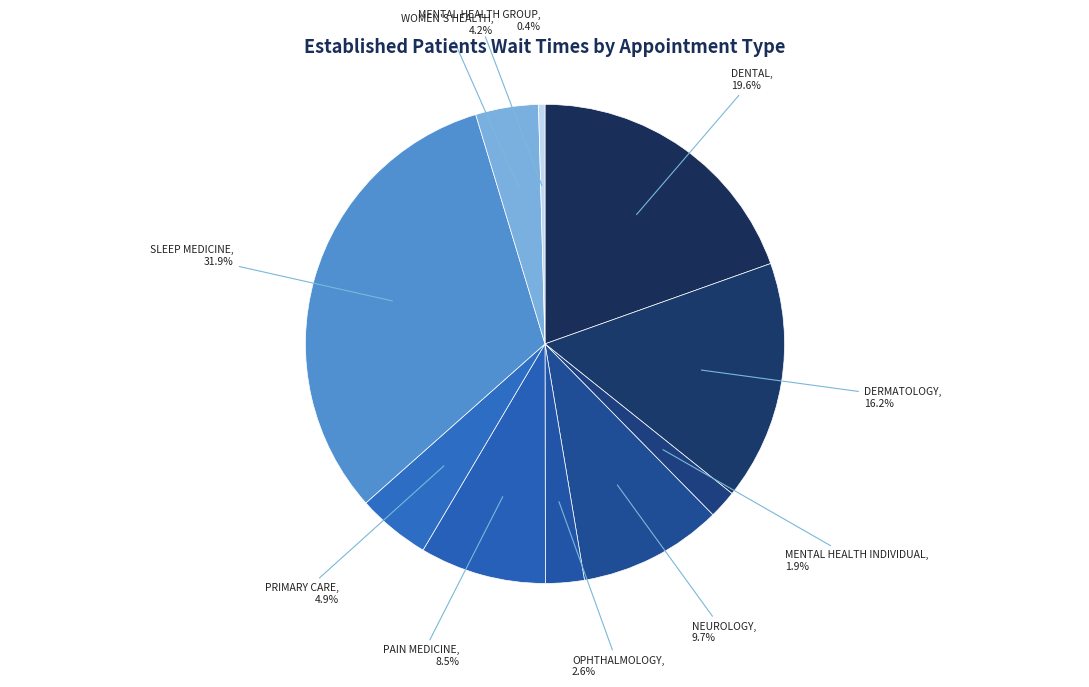

Which slice is the smallest?

MENTAL HEALTH GROUP